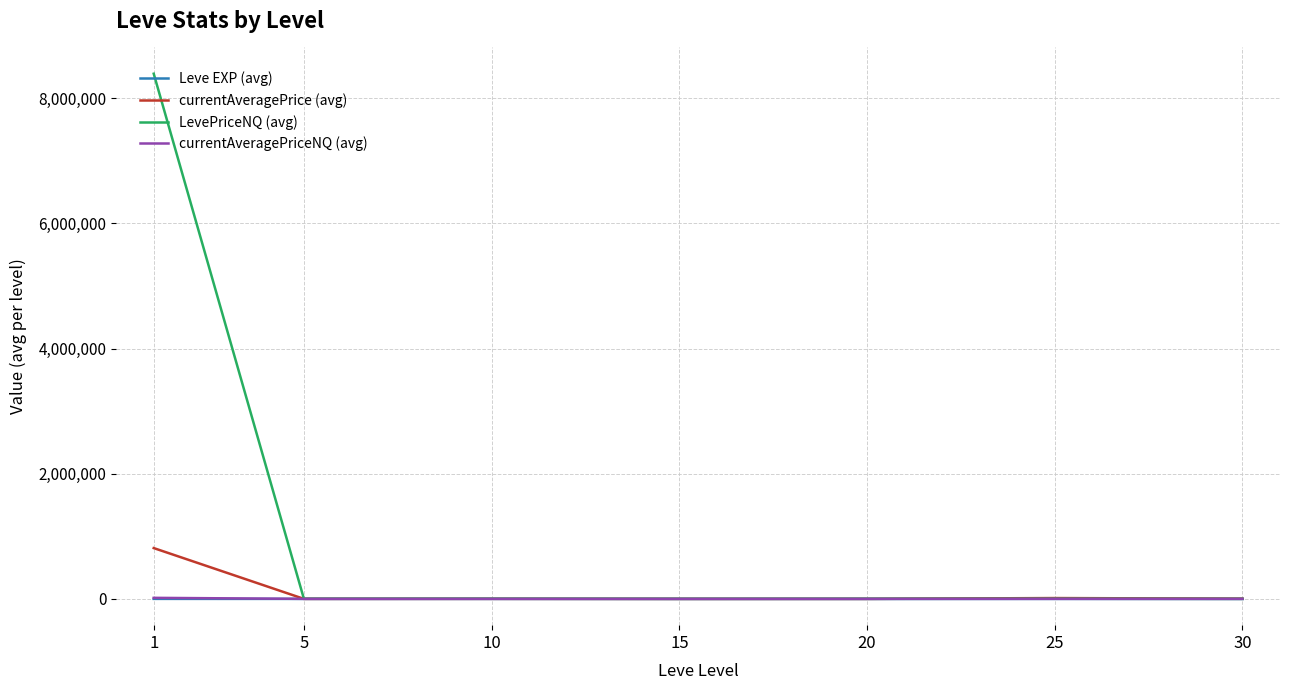

What is the spread (max minus min) of values at 10?

2392.5